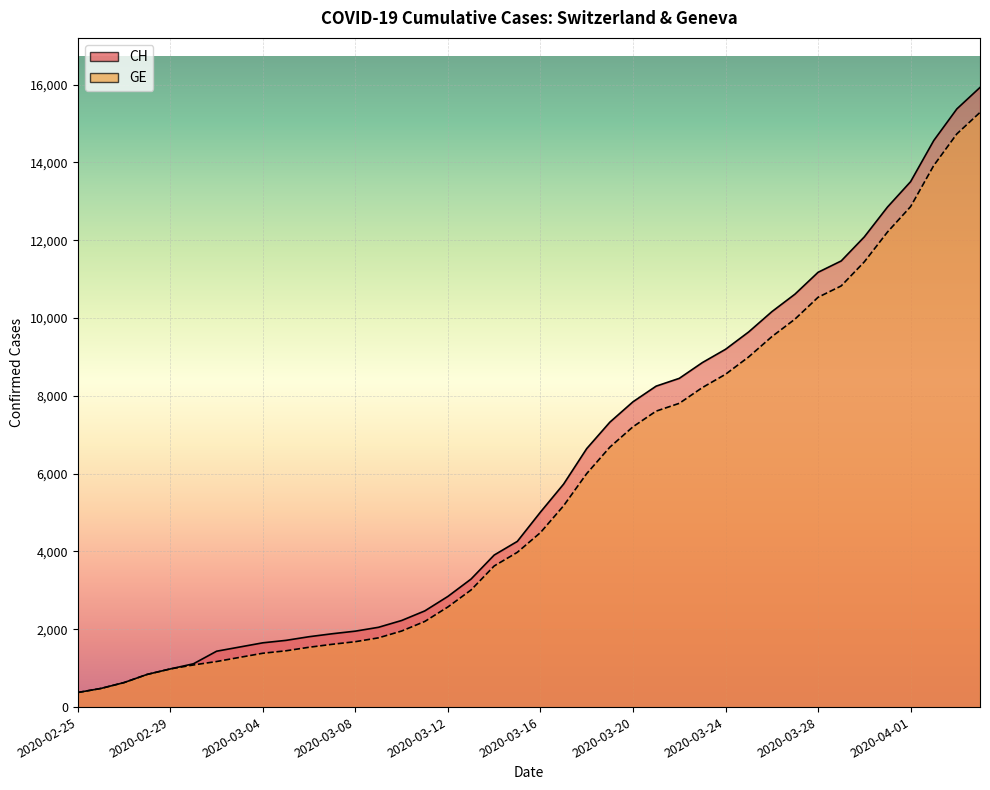

How many values in the CH series exceed 5012?

19